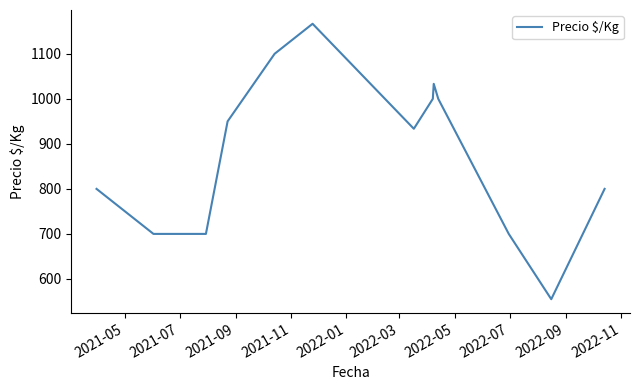

What is the minimum value shown in the chart?

555.0